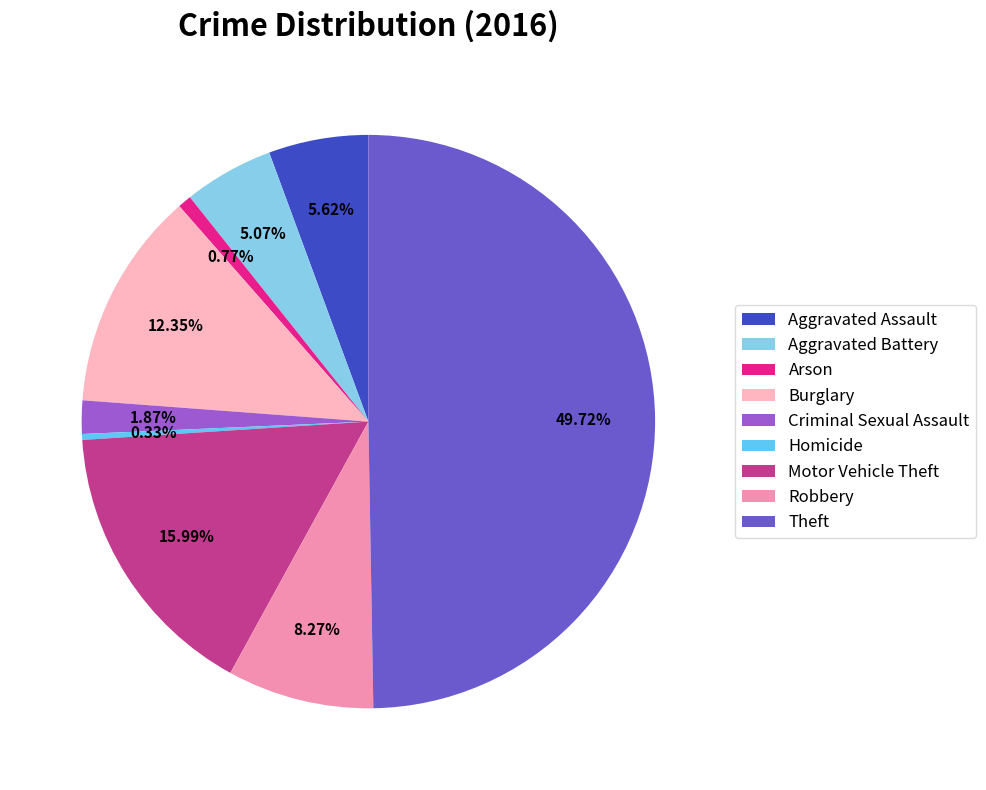

Combined, what portion of the pie is Theft and Burglary?

62.1%